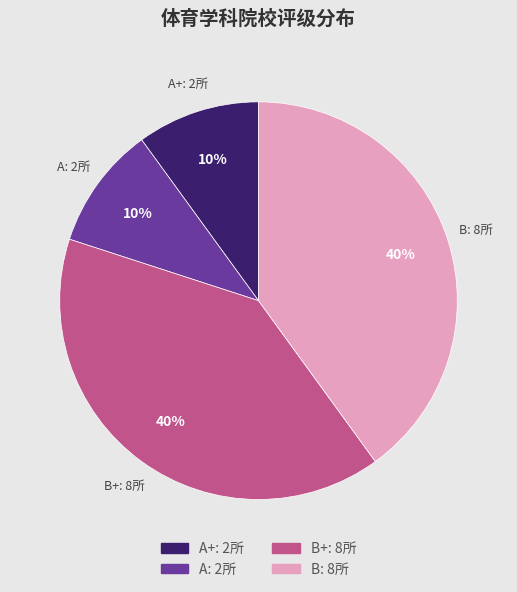

Is there any slice that represents more than half of the pie?

No